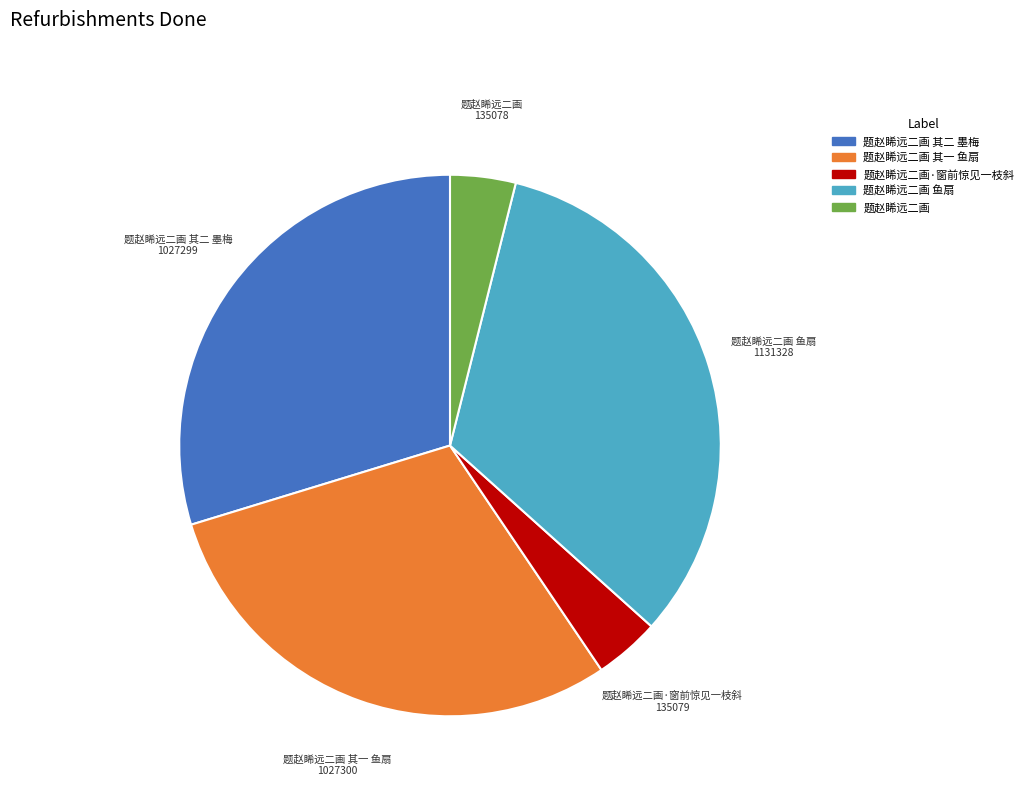

The 题赵睎远二画·窗前惊见一枝斜 slice represents 4% of the pie. True or false?

True